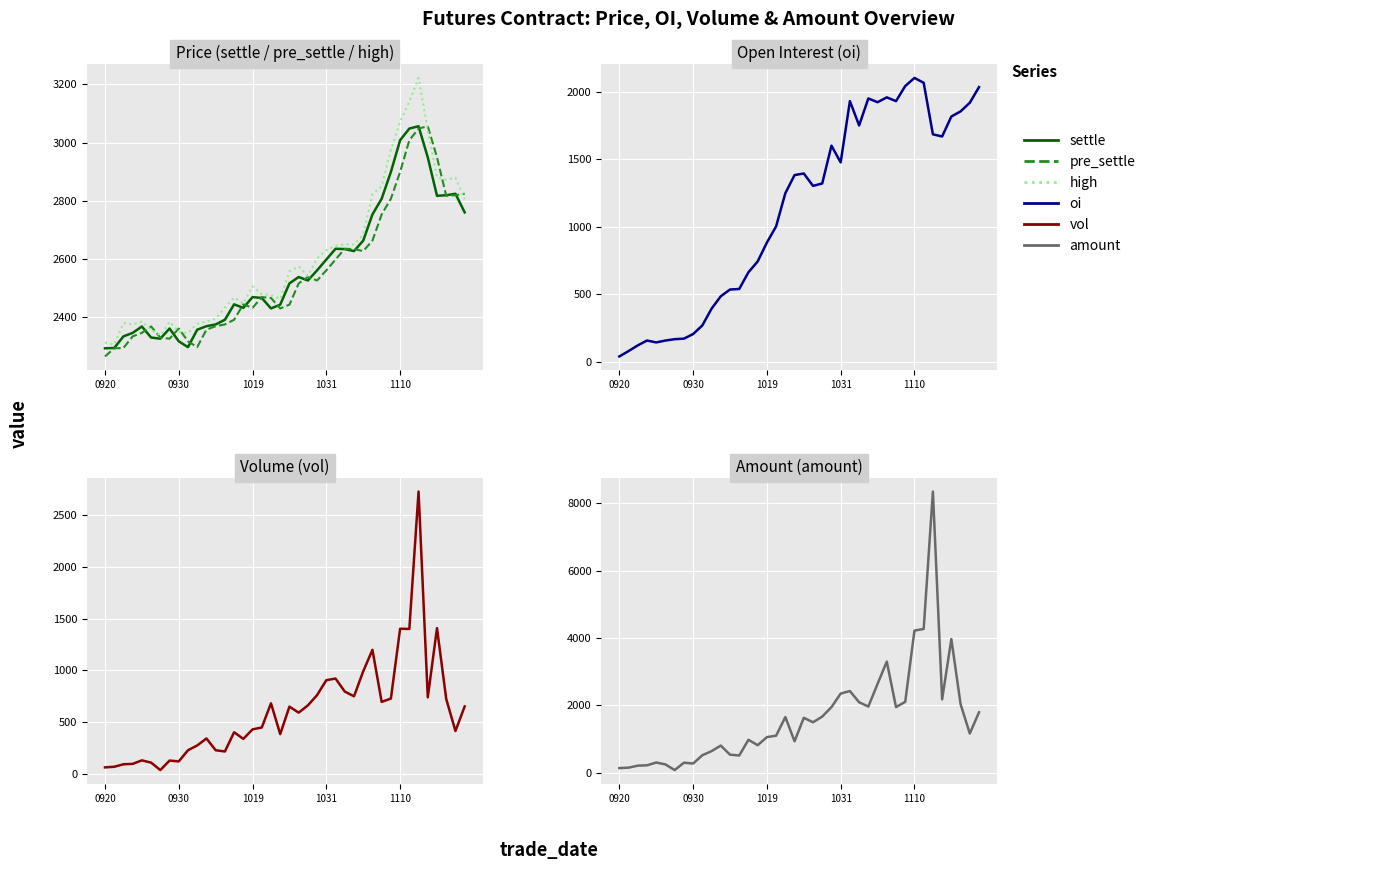

Which series has the largest total across all categories?

high